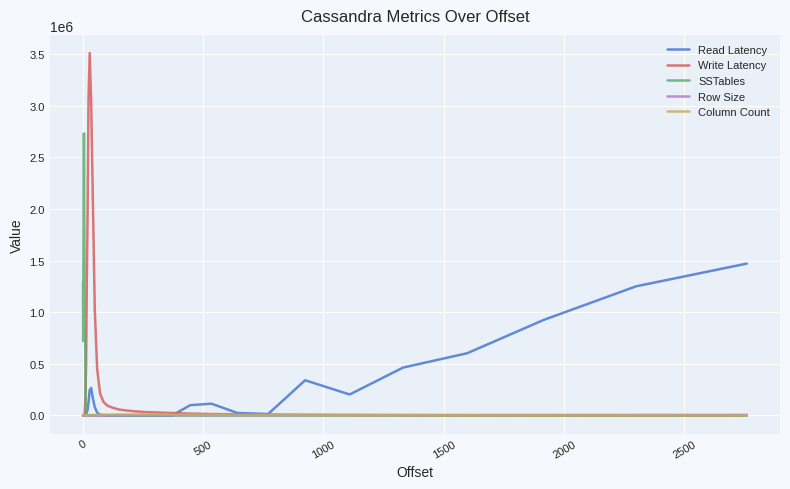

Which series has the widest spread of values?

Write Latency